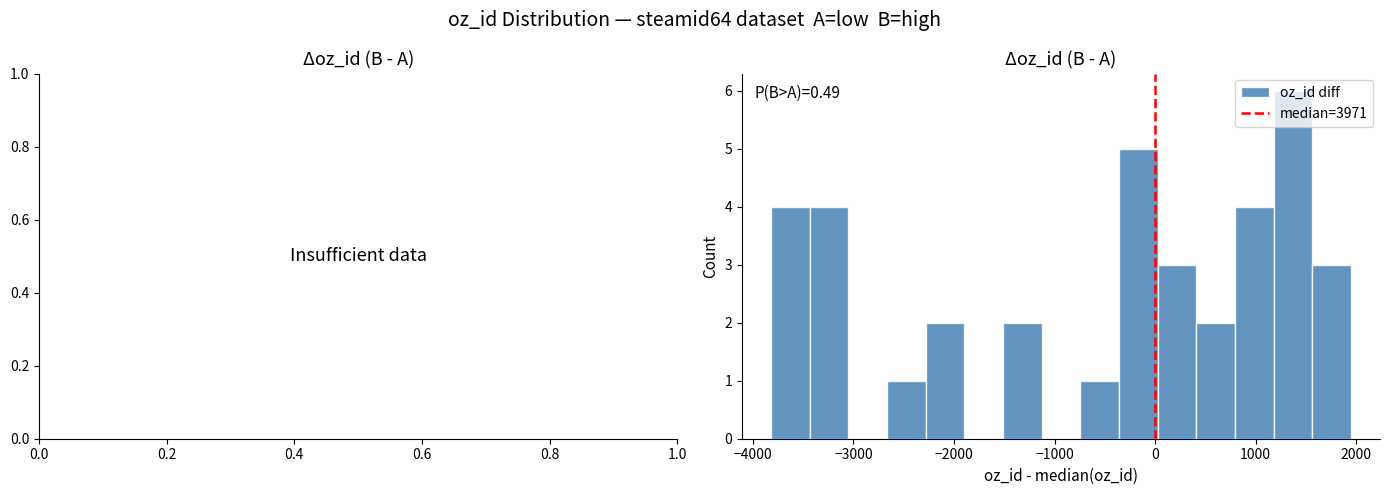

Read against the x-axis, roughly where is the centre of the tallest bar?

1400